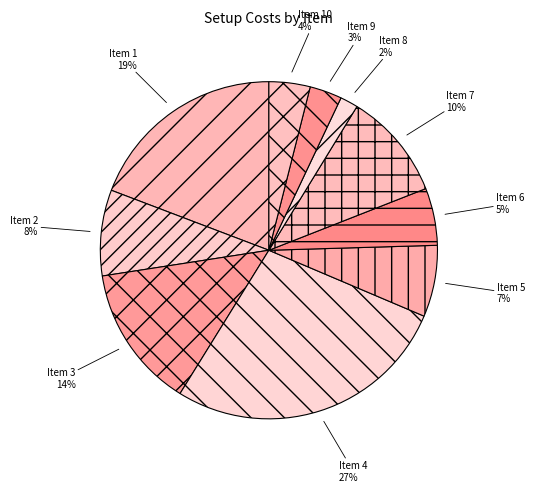

Which slice is the smallest?

Item 8